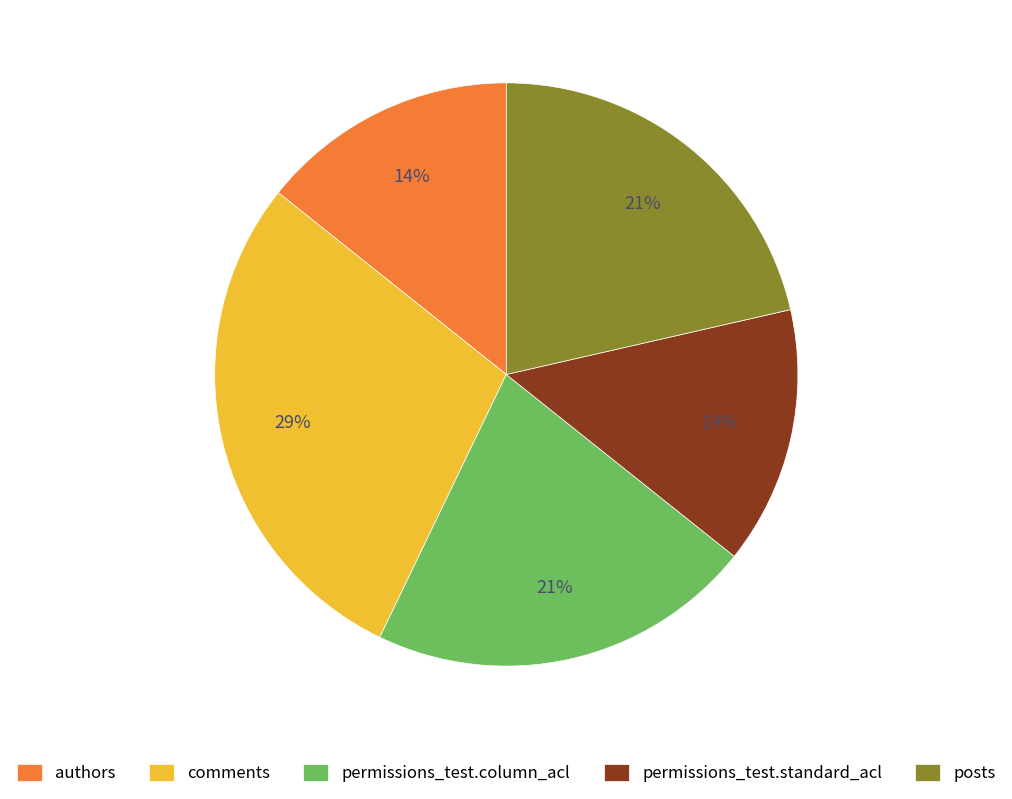

To the nearest percent, what percentage of the pie is comments?

29%